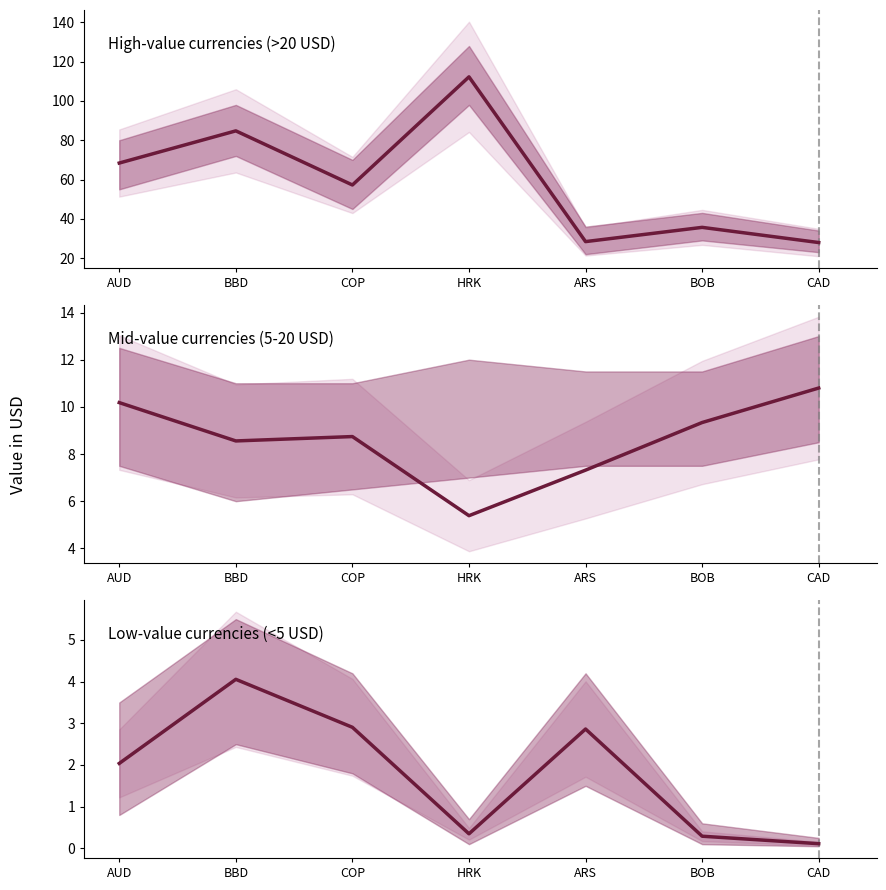

What is the value of the Low-value currencies (<5 USD) point at the 5th from the left?

2.9